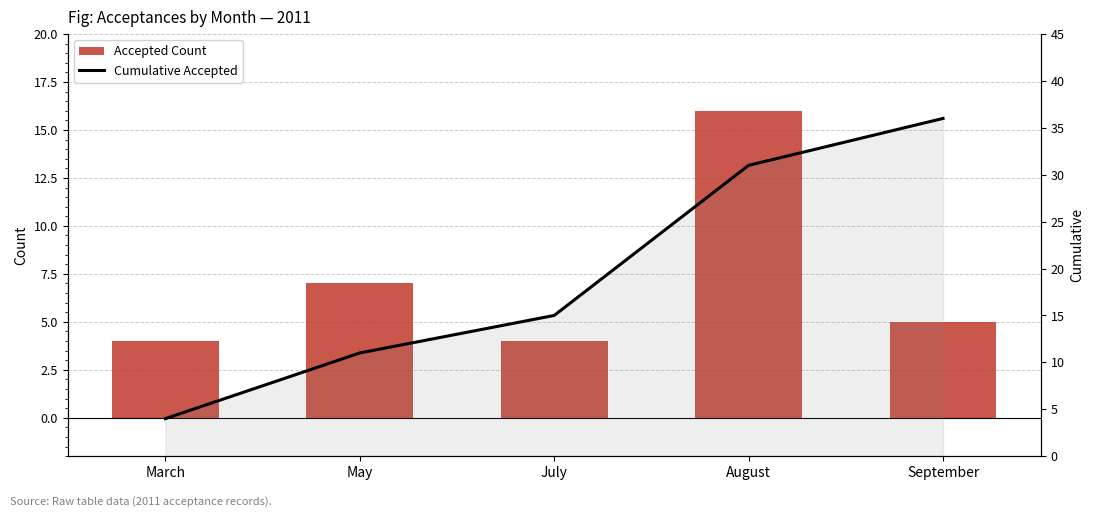

Rank the categories by Accepted Count value from lowest to highest.

March, July, September, May, August